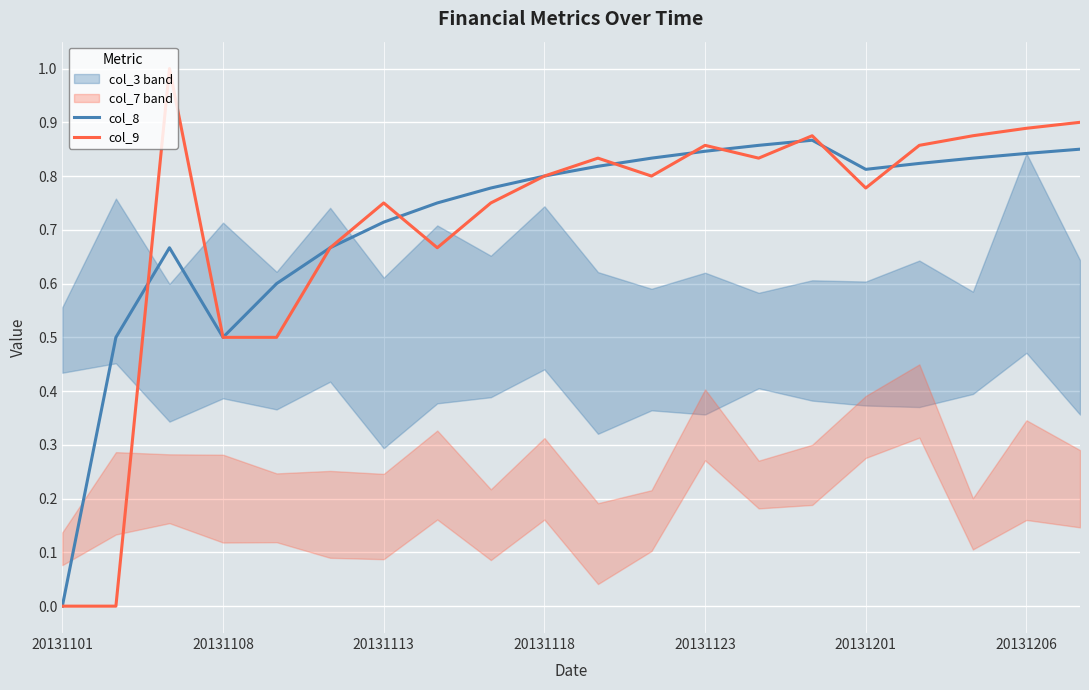

Between which two adjacent categories do col_8 and col_9 first intersect?

20131108 and 20131113